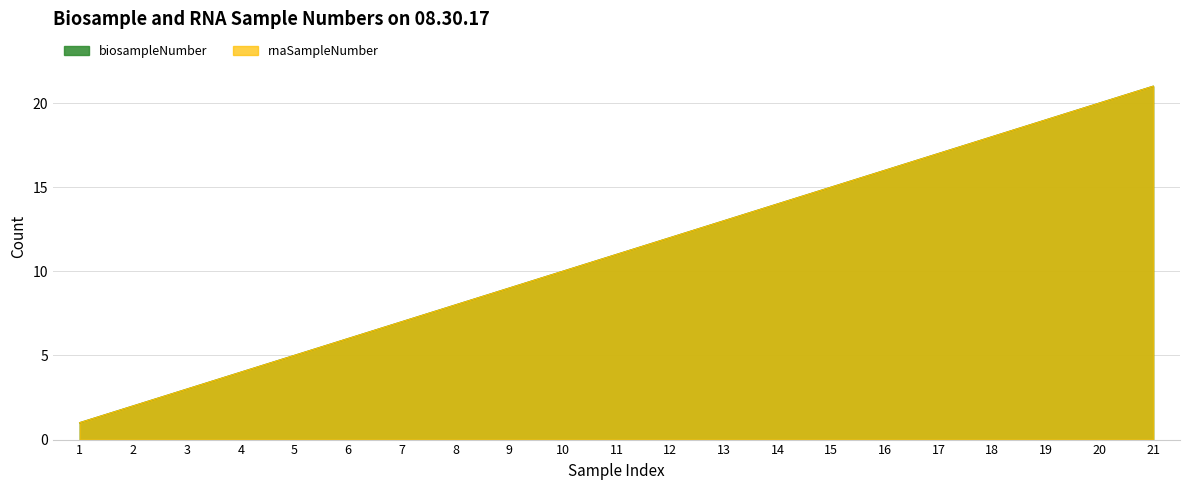

What is the value of the rnaSampleNumber point at the 9th from the left?

9